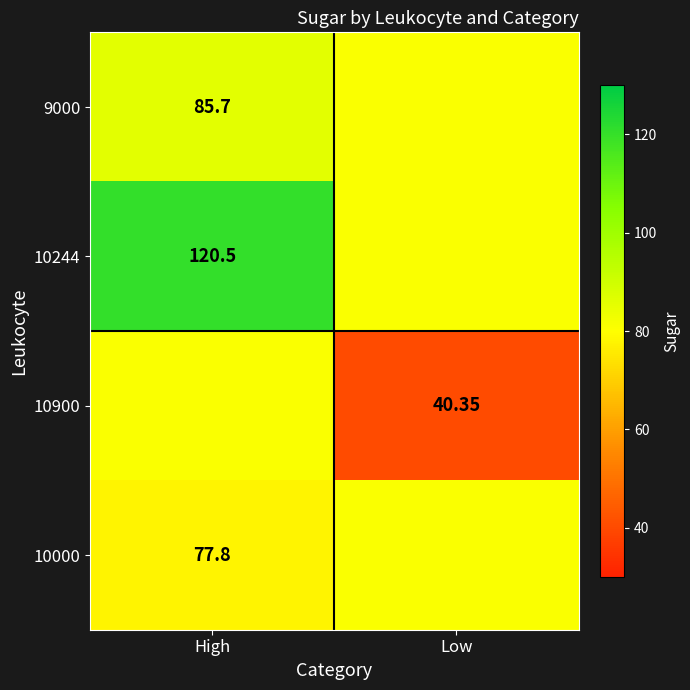

The value of 10244 at High is 120.5. True or false?

True